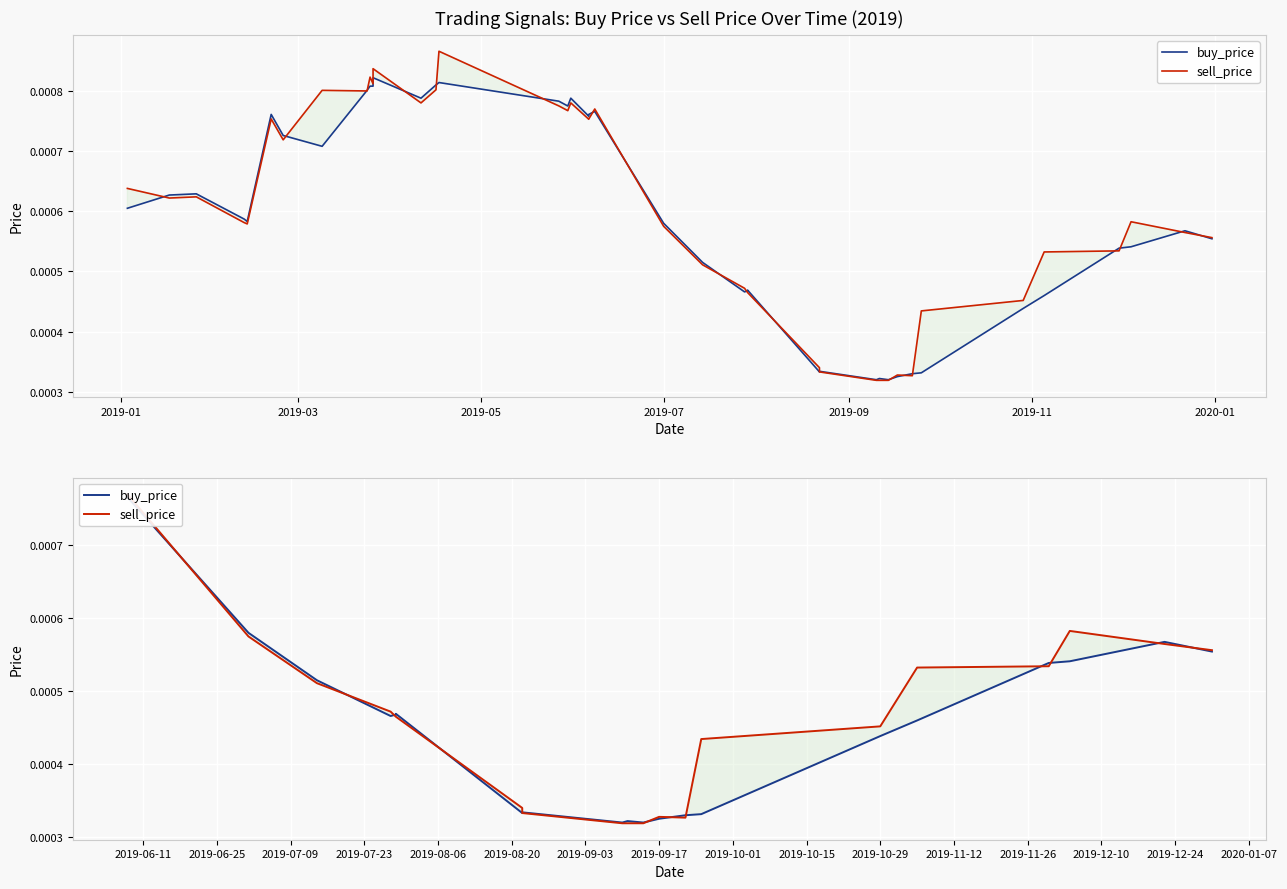

What are all the series names shown in the legend?

buy_price, sell_price